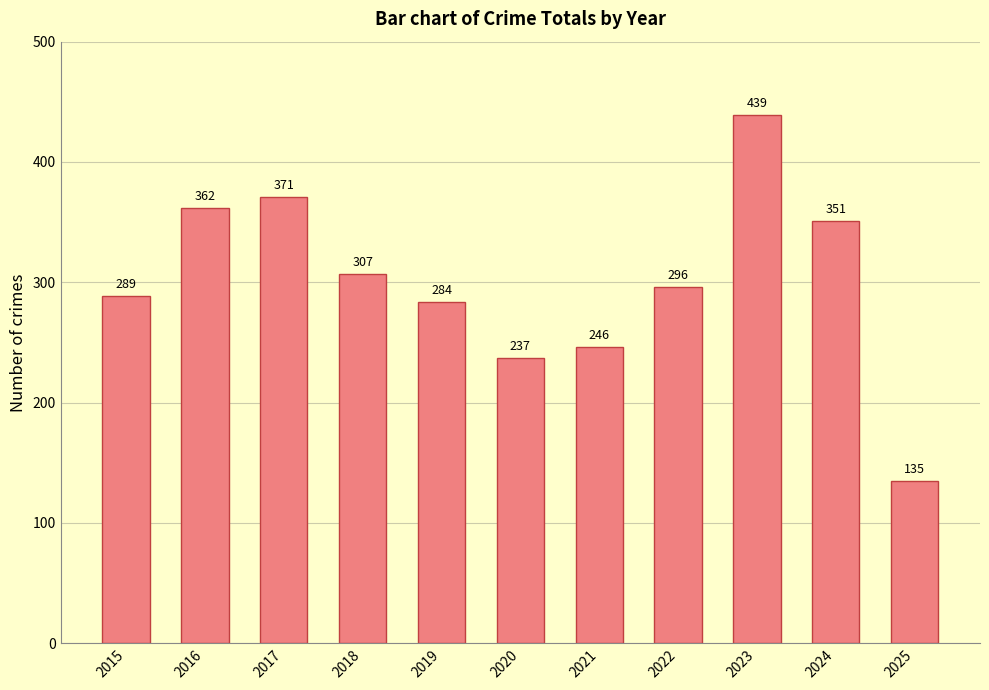

What is the ratio of the value at 2019 to the value at 2020?

1.2